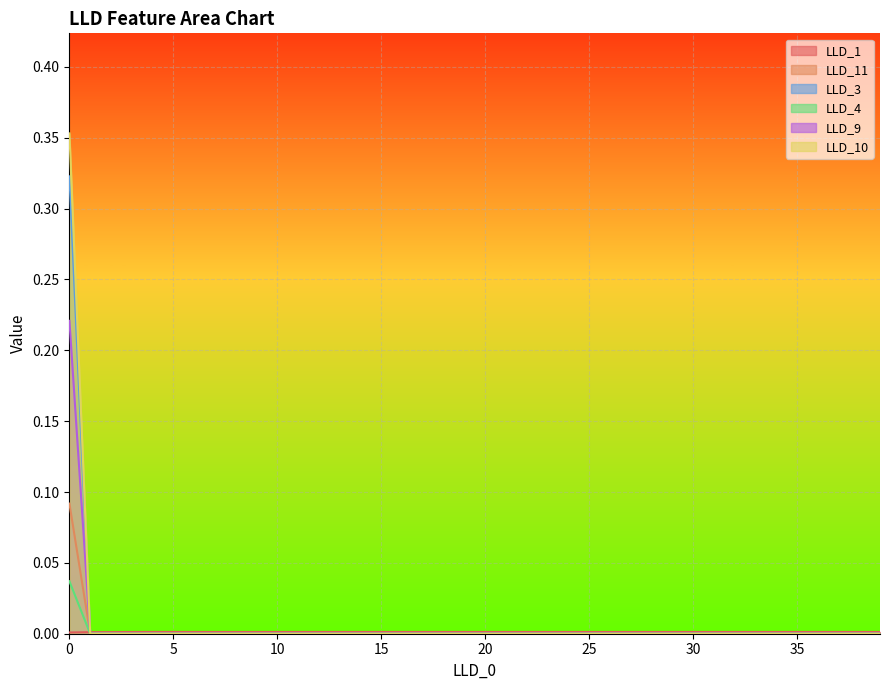

Is the value of LLD_1 at 37 greater than the value of LLD_11 at 20?

Yes